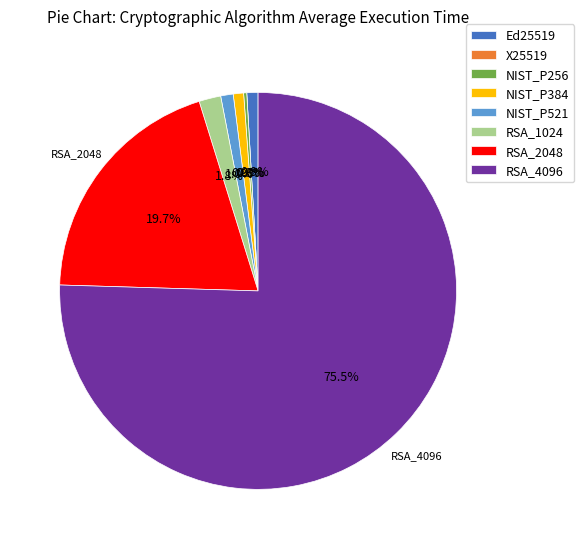

Which slice represents more than half of the pie?

RSA_4096